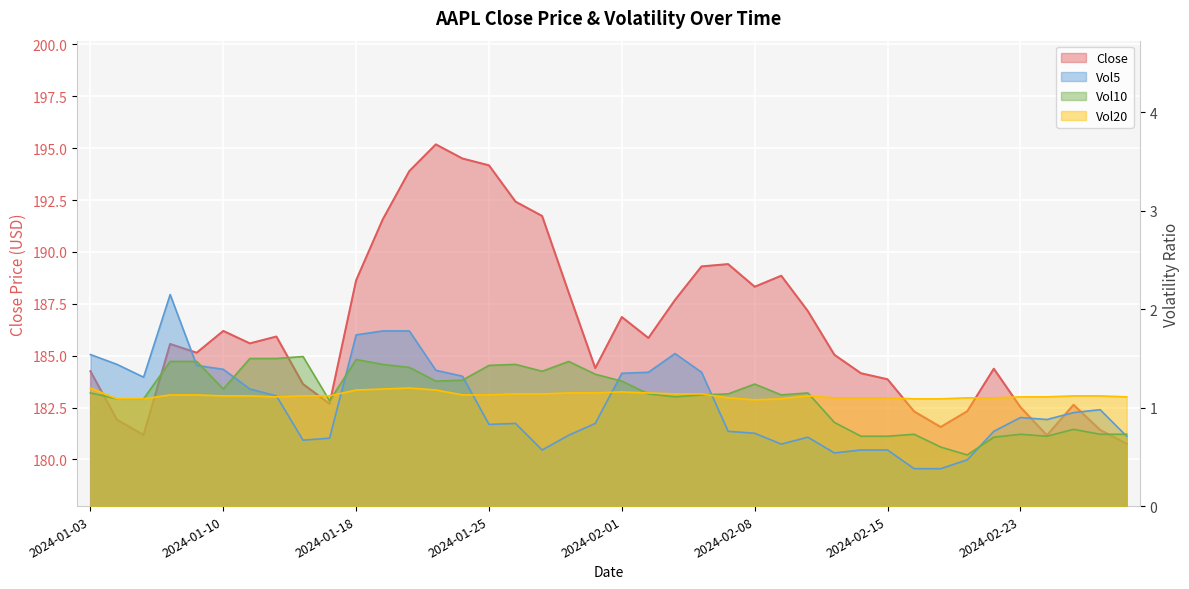

True or false: Vol20 and Vol10 cross at least once.

True